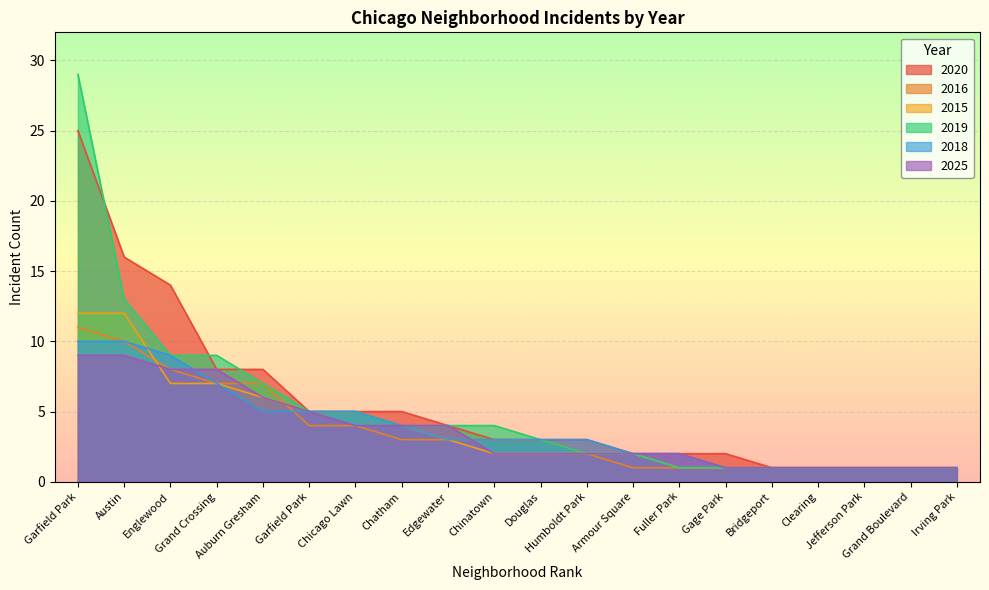

What is the value of the 2016 point at the 12th from the left?

2